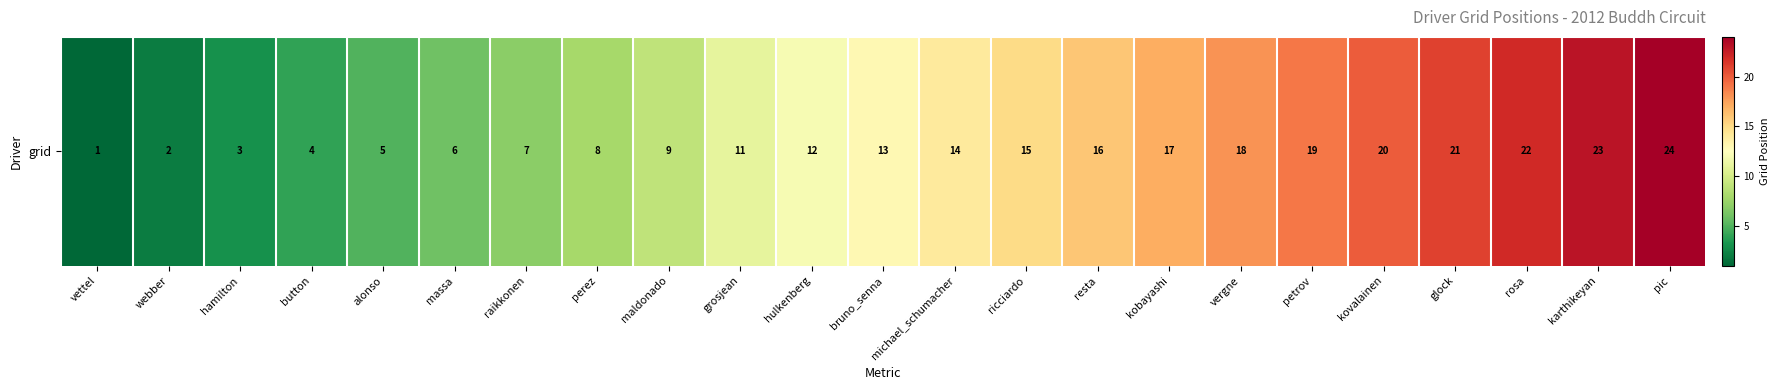

Rank the categories by value from lowest to highest.

vettel, webber, hamilton, button, alonso, massa, raikkonen, perez, maldonado, grosjean, hulkenberg, bruno_senna, michael_schumacher, ricciardo, resta, kobayashi, vergne, petrov, kovalainen, glock, rosa, karthikeyan, pic